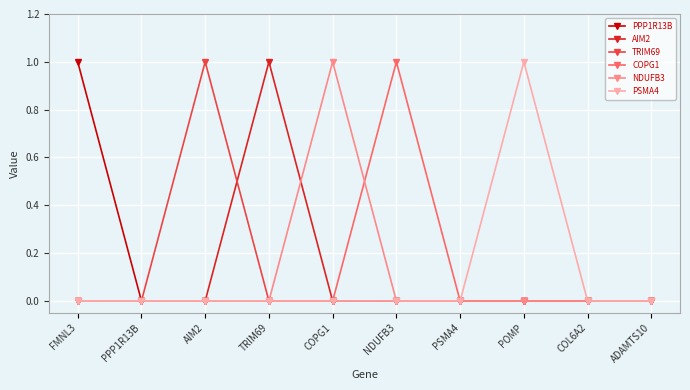

At which label does PPP1R13B reach its peak?

FMNL3